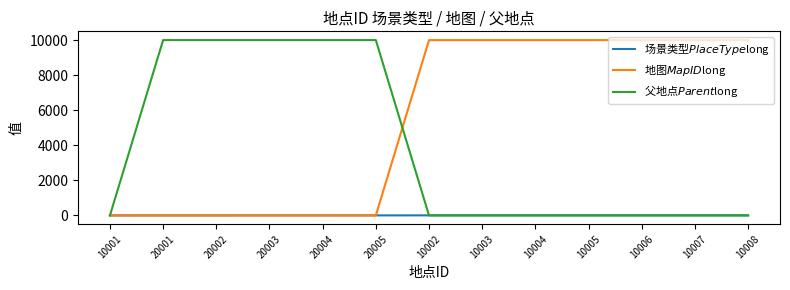

What is the difference between the maximum and minimum values in the 地图$MapID$long series?

10001